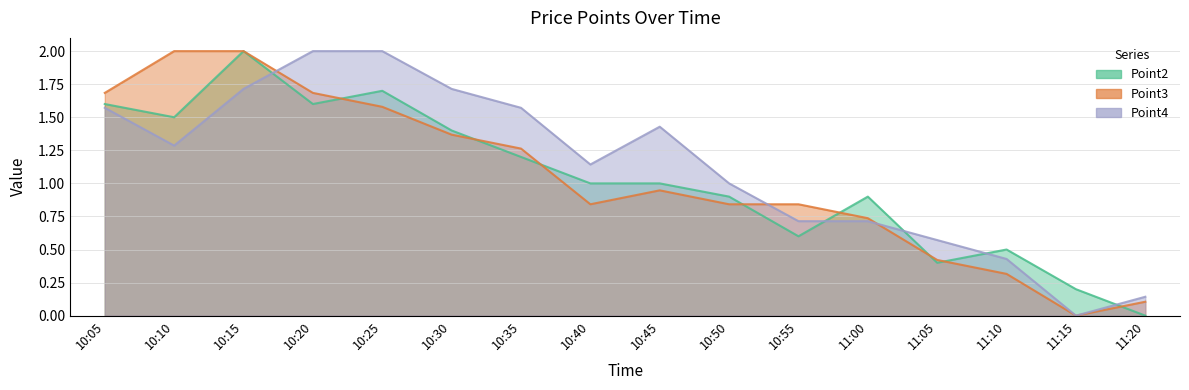

True or false: Point4 and Point3 intersect in this chart.

True